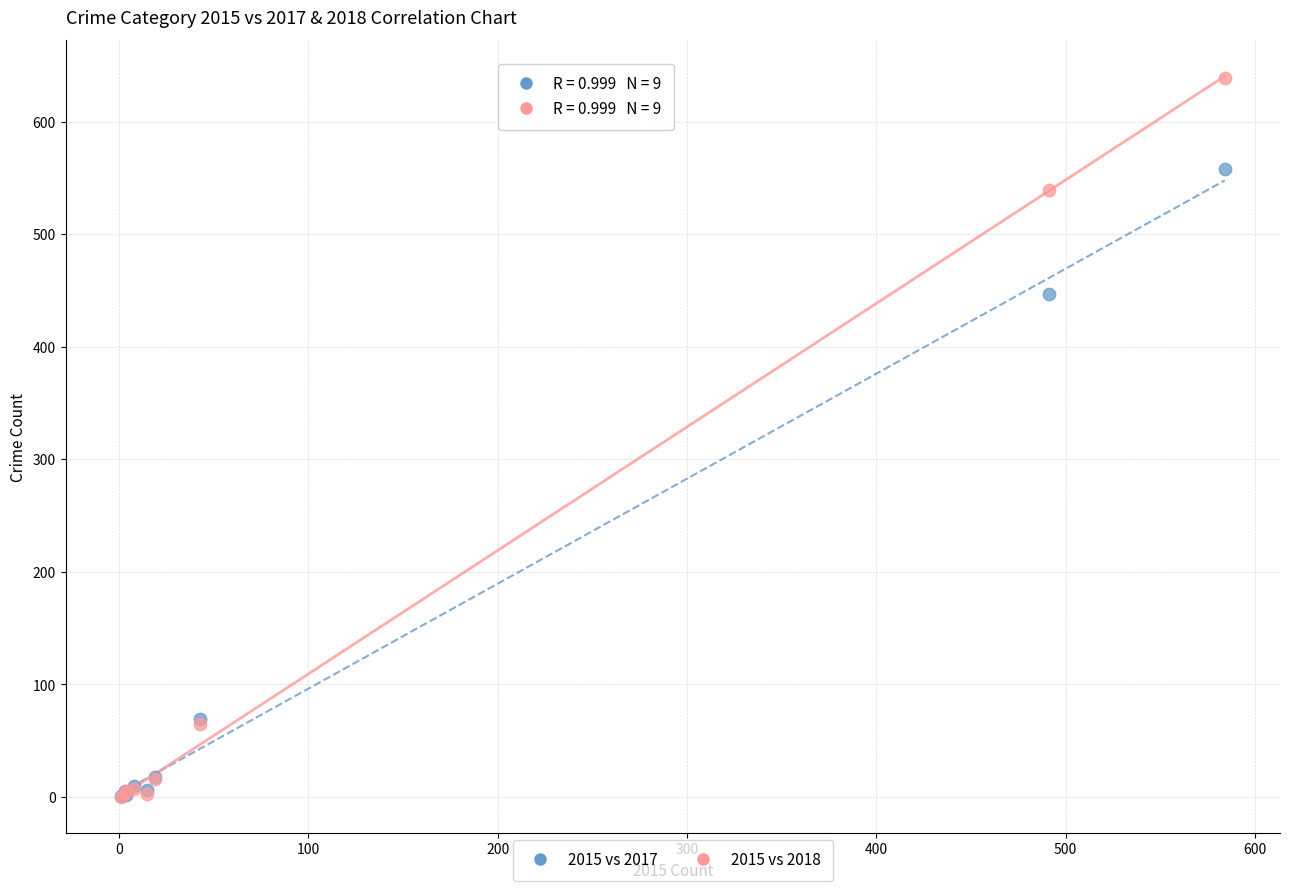

In the 2015 vs 2018 series, what Y value is closest to 319?

539